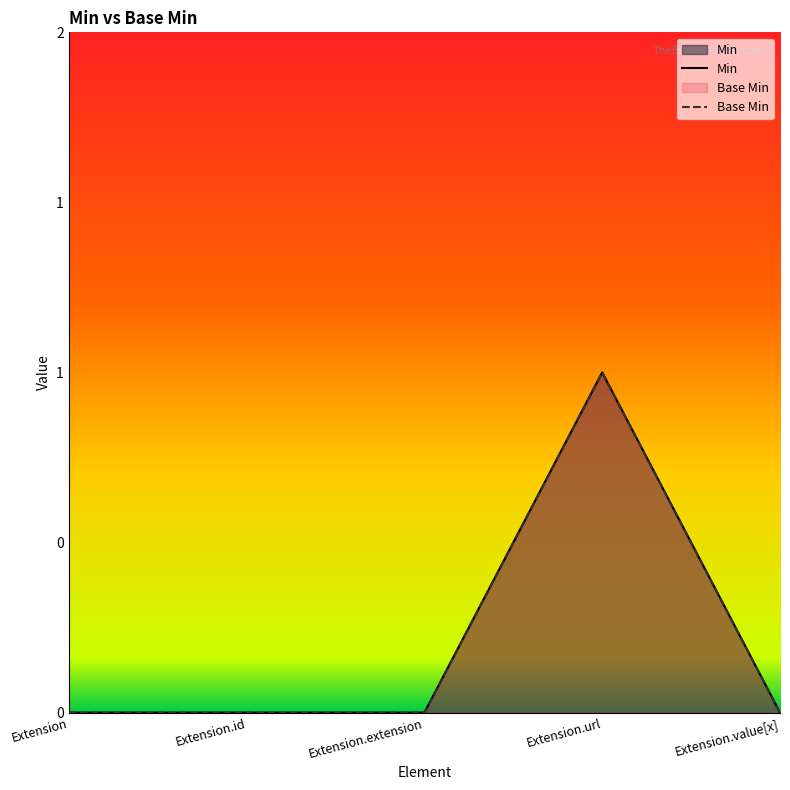

True or false: Min and Base Min cross at least once.

False